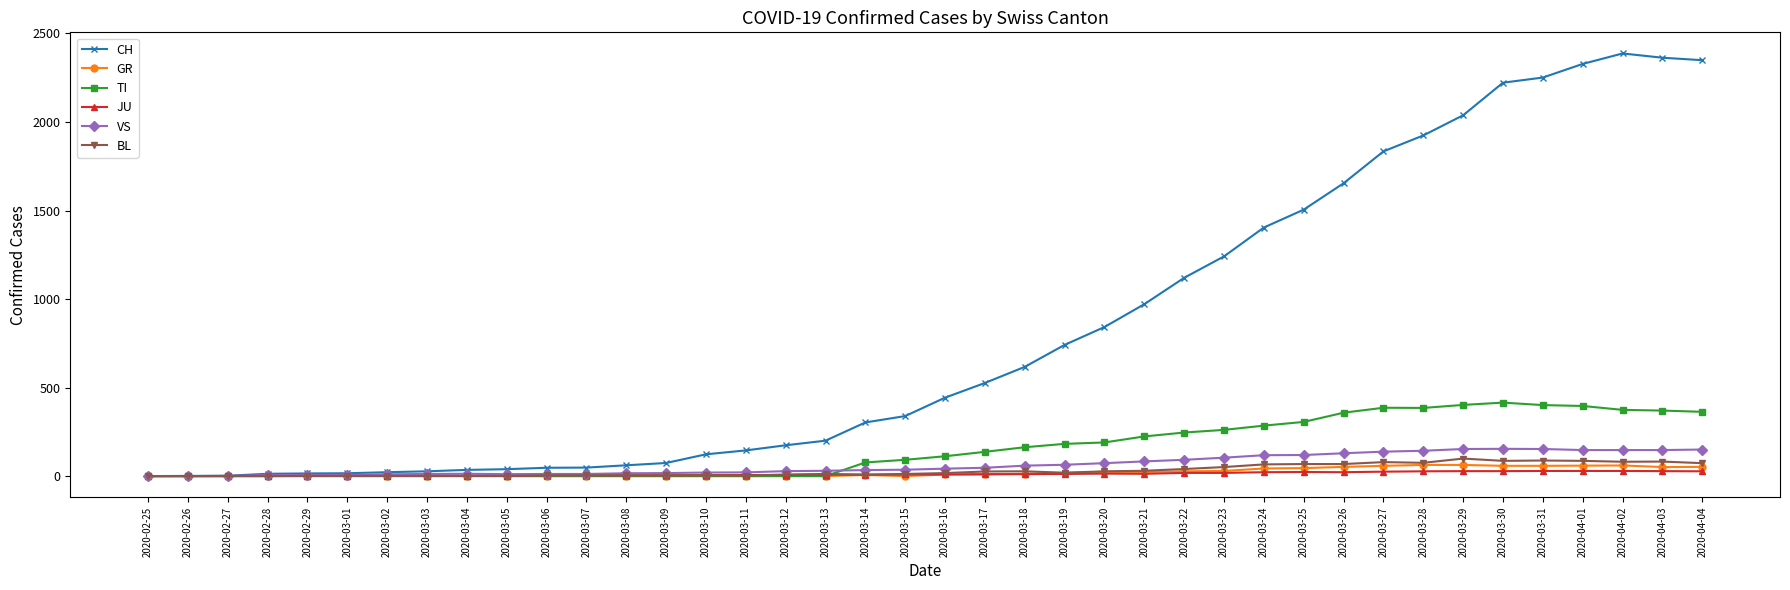

How many data points does each series have?

40